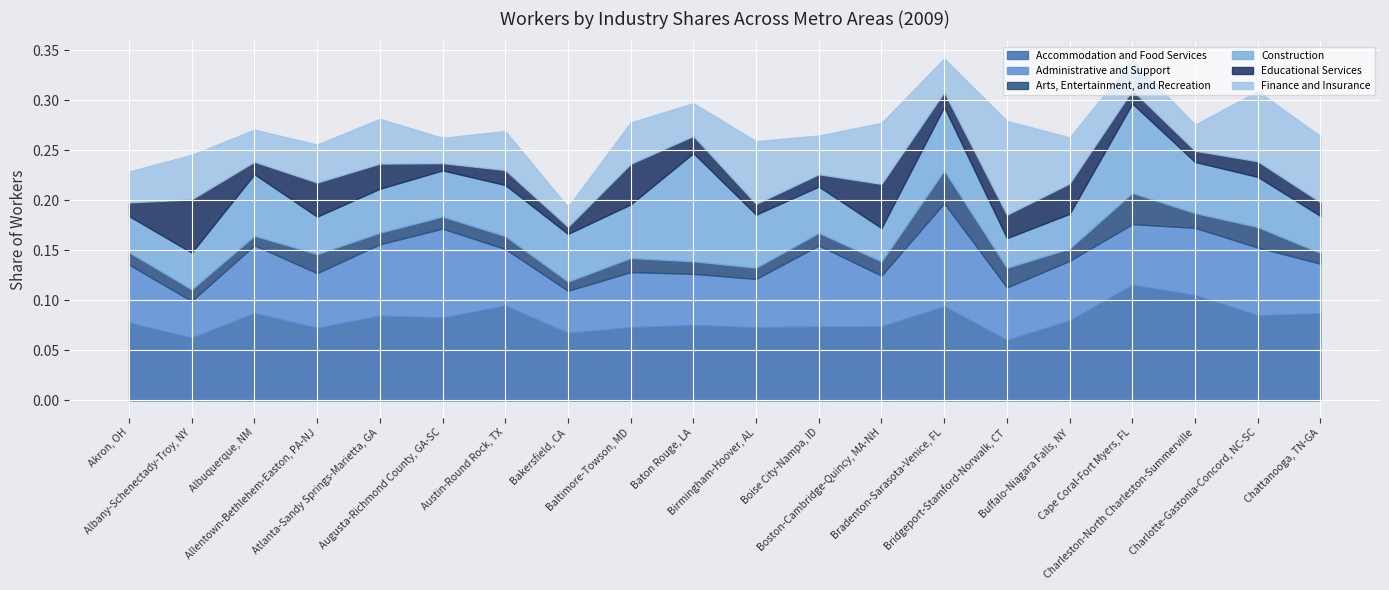

Is the value of Accommodation and Food Services at Birmingham-Hoover, AL greater than the value of Educational Services at Baton Rouge, LA?

Yes